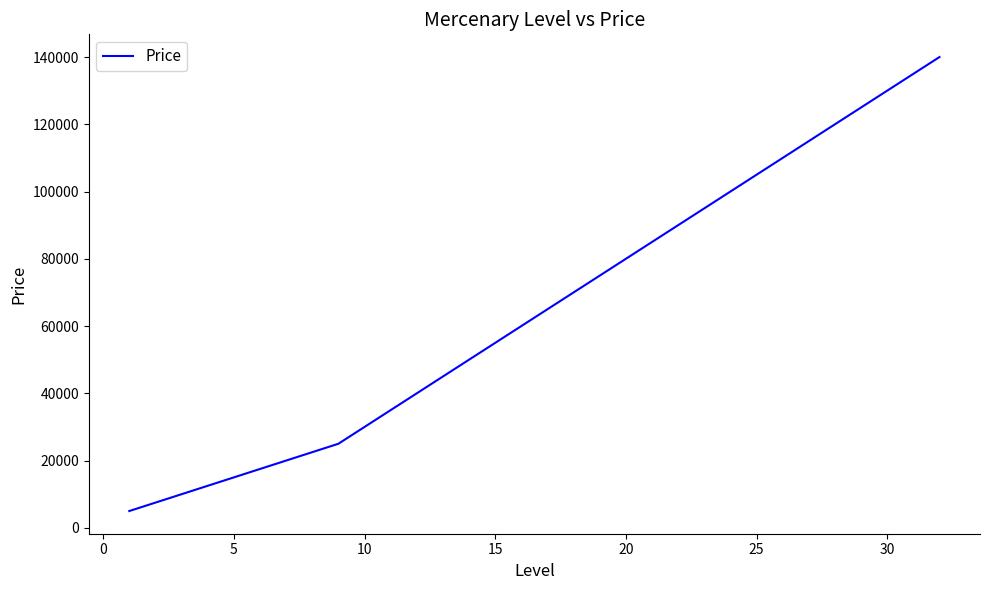

What is the maximum value shown in the chart?

140000